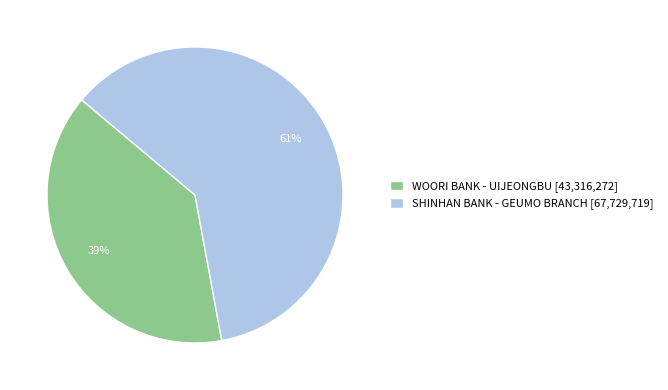

Is there any slice that represents more than half of the pie?

Yes